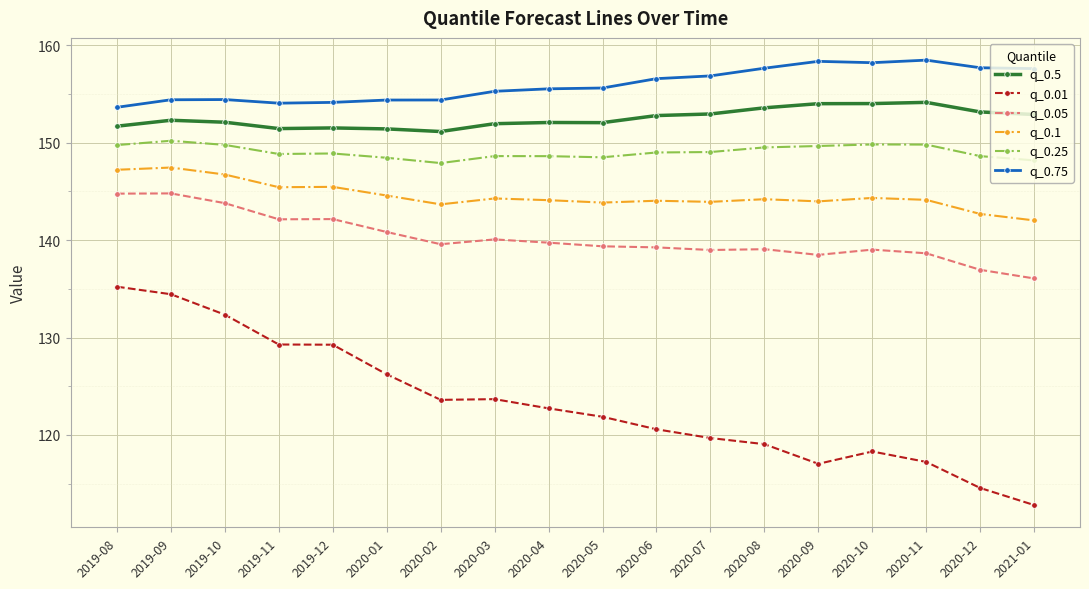

Where does the q_0.5 series first go above 152?

2019-09